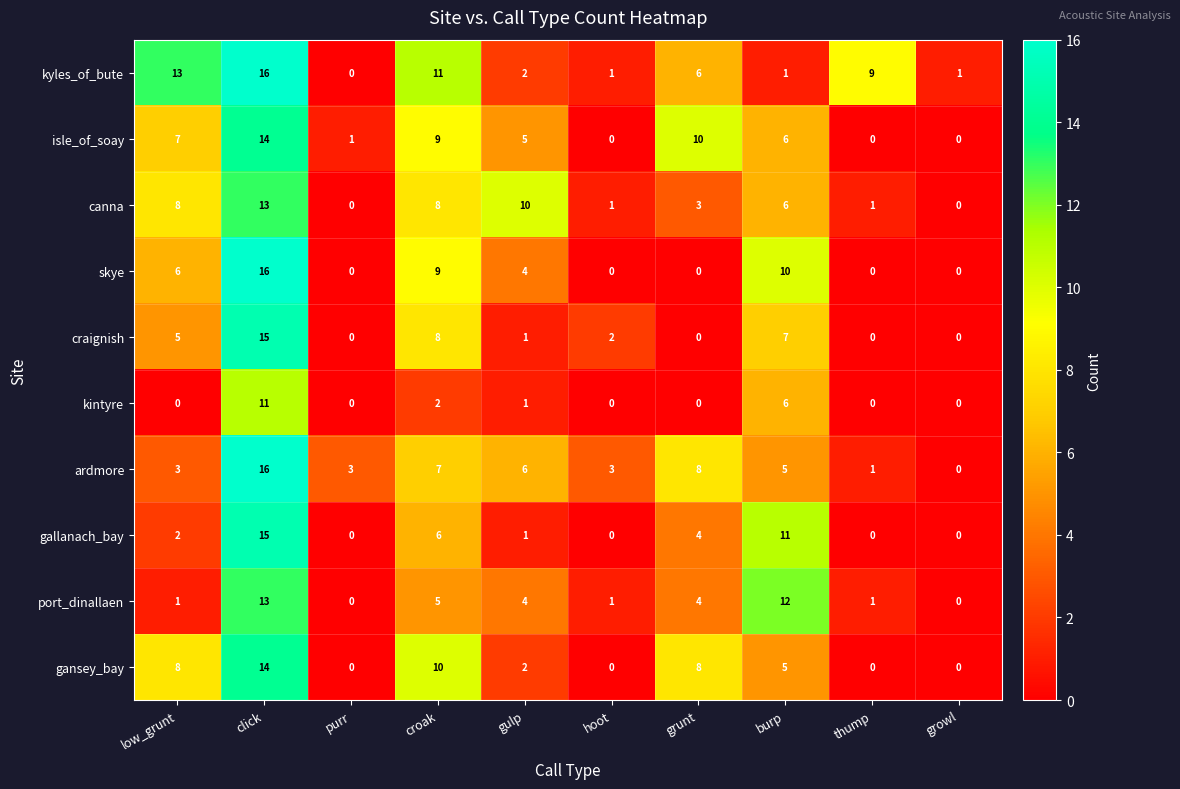

What is the greatest value displayed?

16